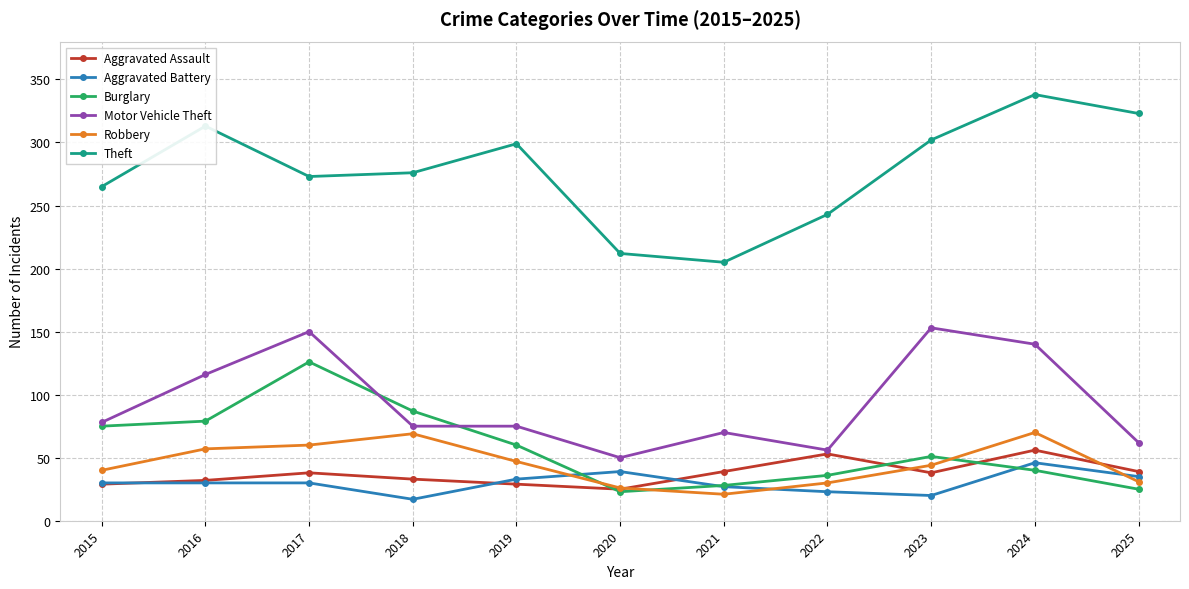

What is the difference between the maximum and second lowest values in the Aggravated Assault series?

27